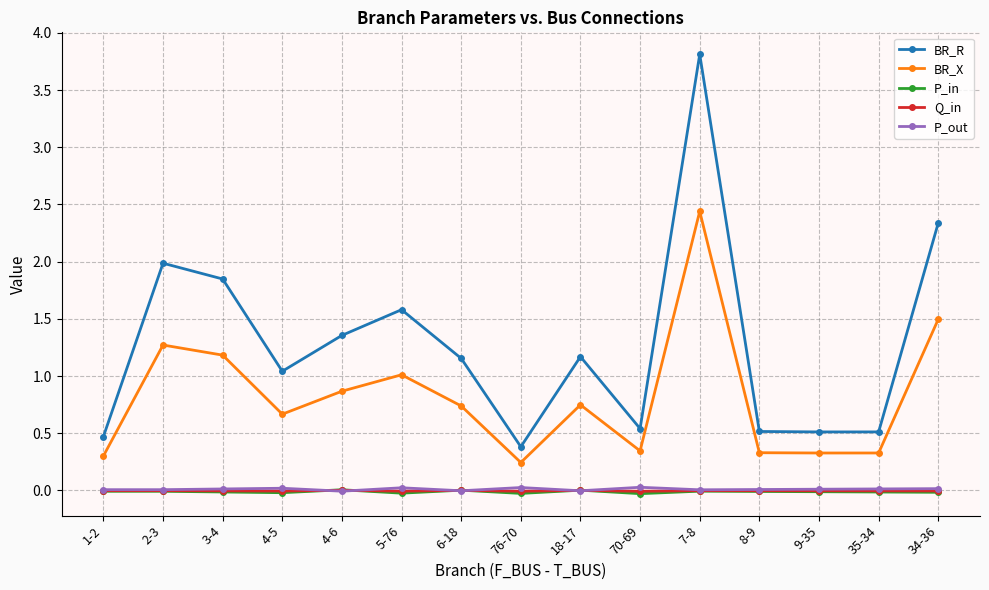

Is the value of P_in at 1-2 greater than the value of BR_X at 4-5?

No